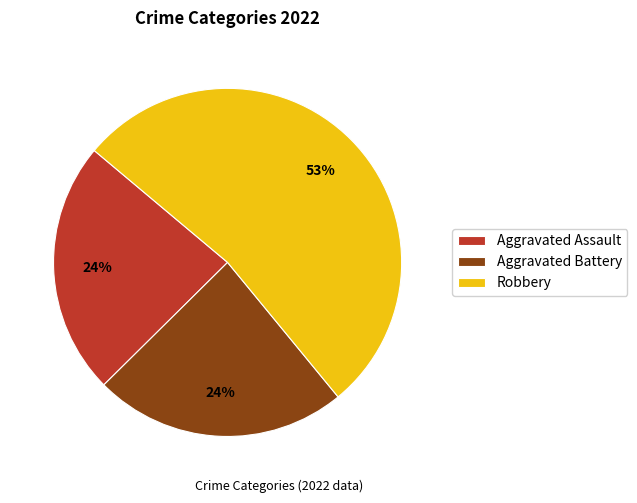

To the nearest percent, what percentage of the pie is Aggravated Battery?

24%